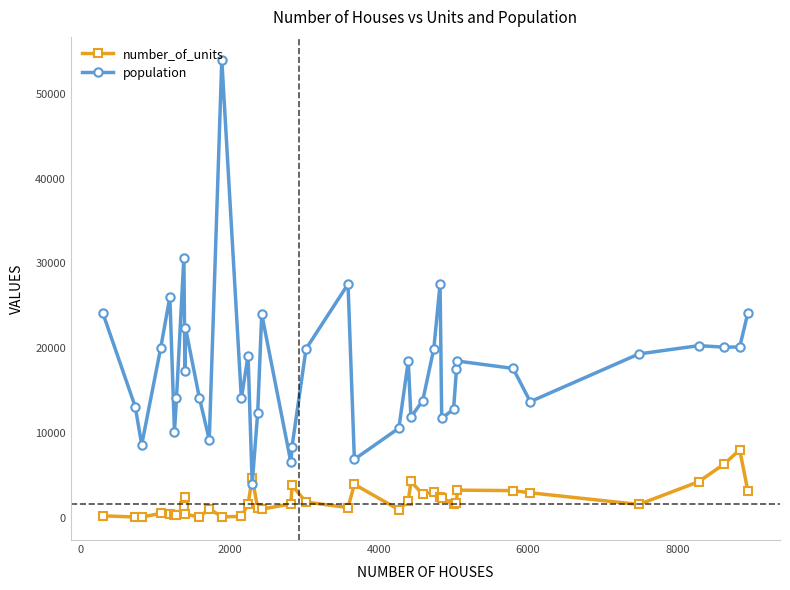

Count the number of categories in the chart.

40